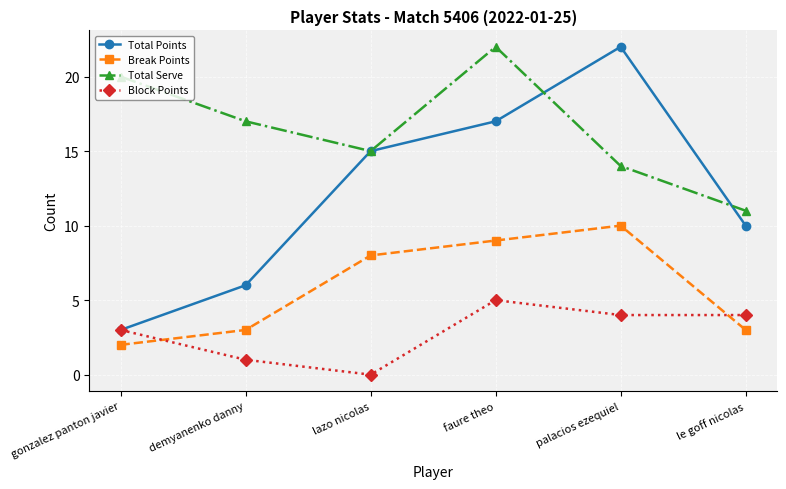

Count the number of data series in this chart.

4